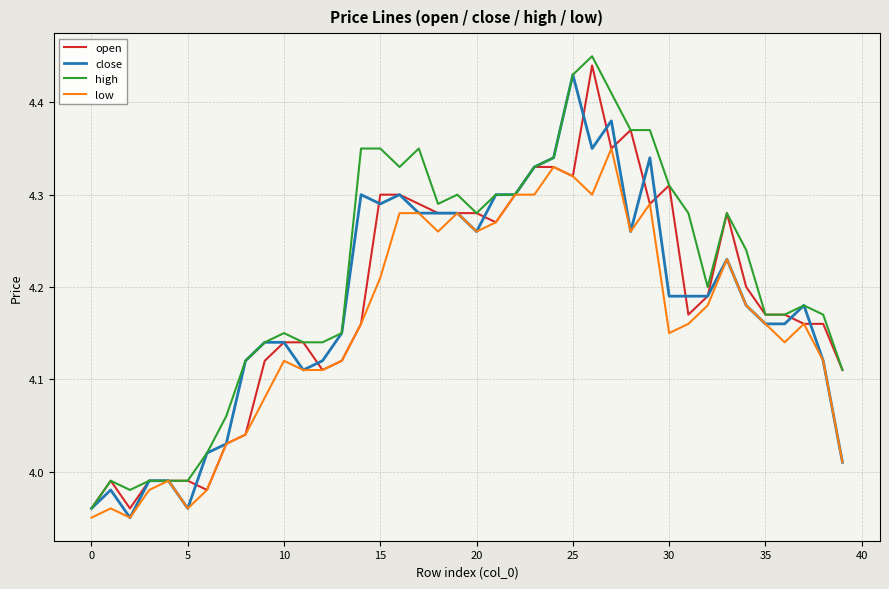

How many values in the close series exceed 4?

34